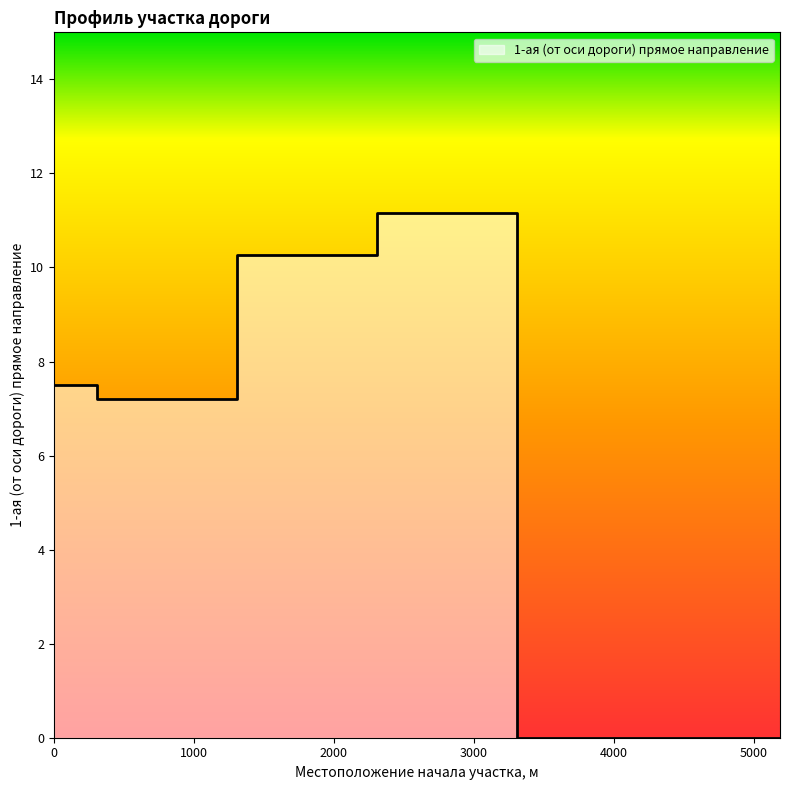

Count the number of categories in the chart.

5